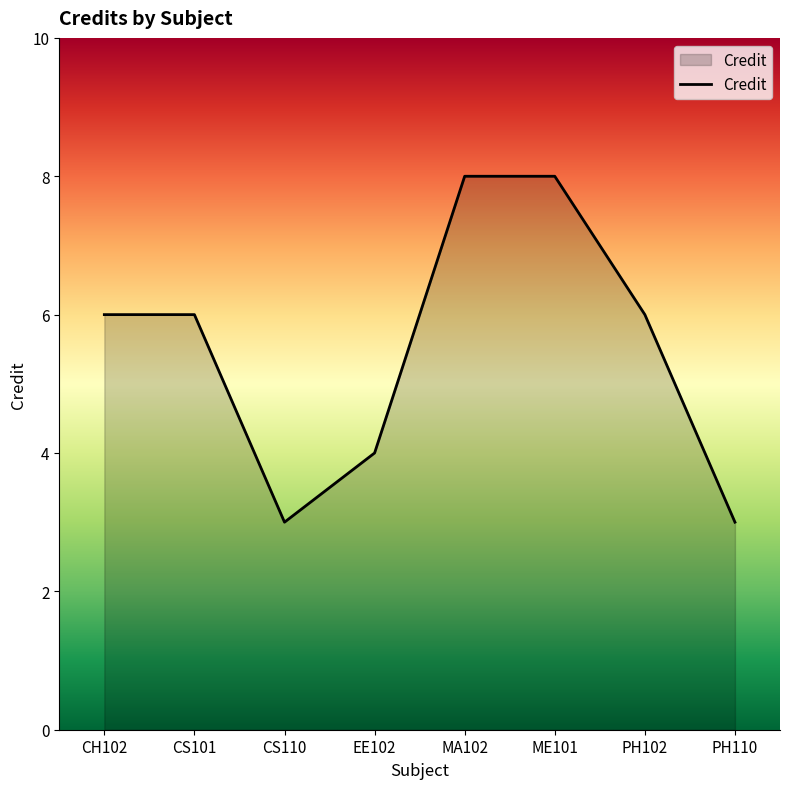

How many interior local valleys (lower than both neighbors) does the data have?

1